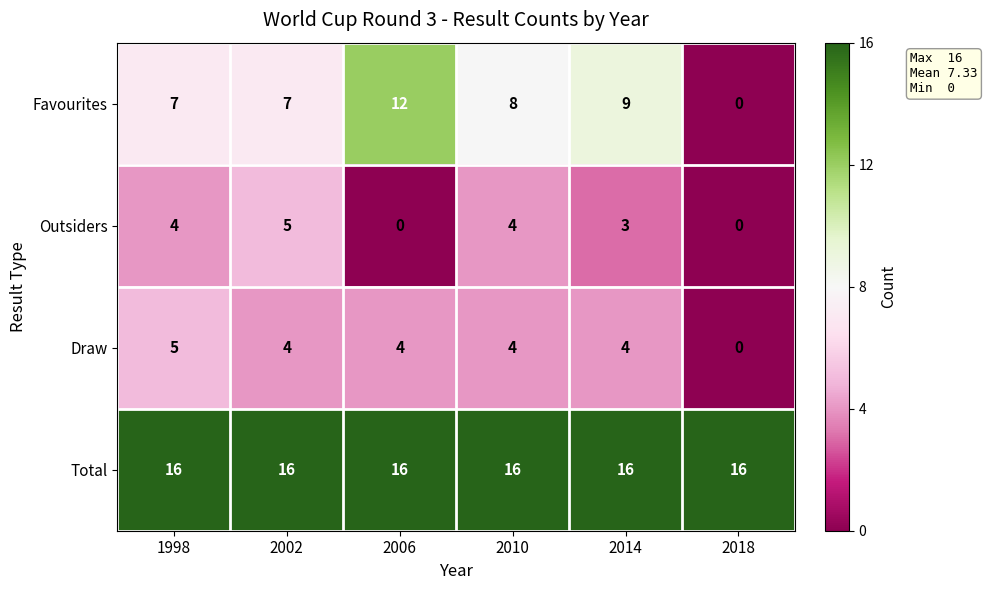

Which series has the largest range (max minus min)?

Favourites